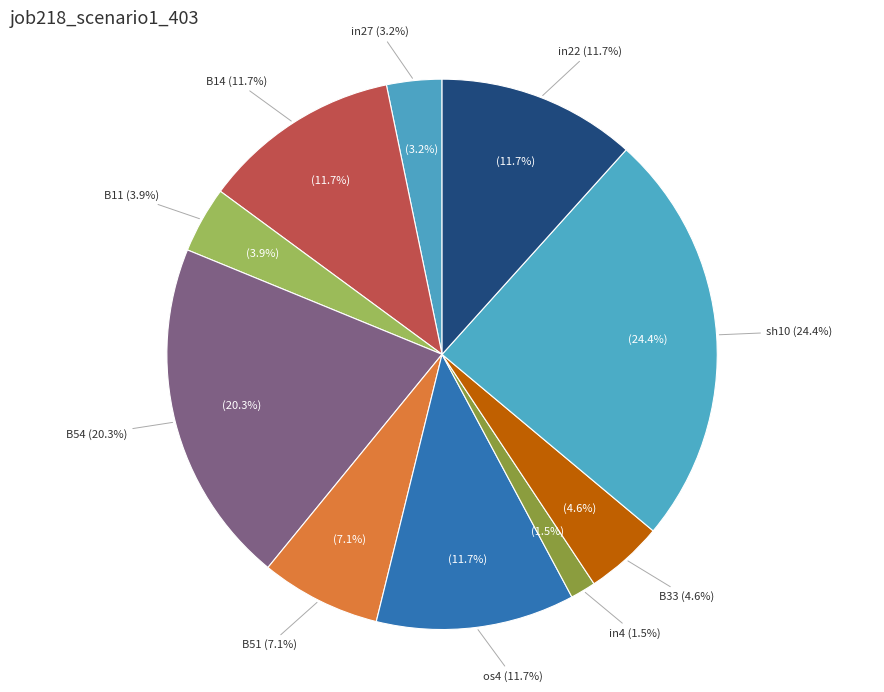

How many slices are in this pie chart?

10